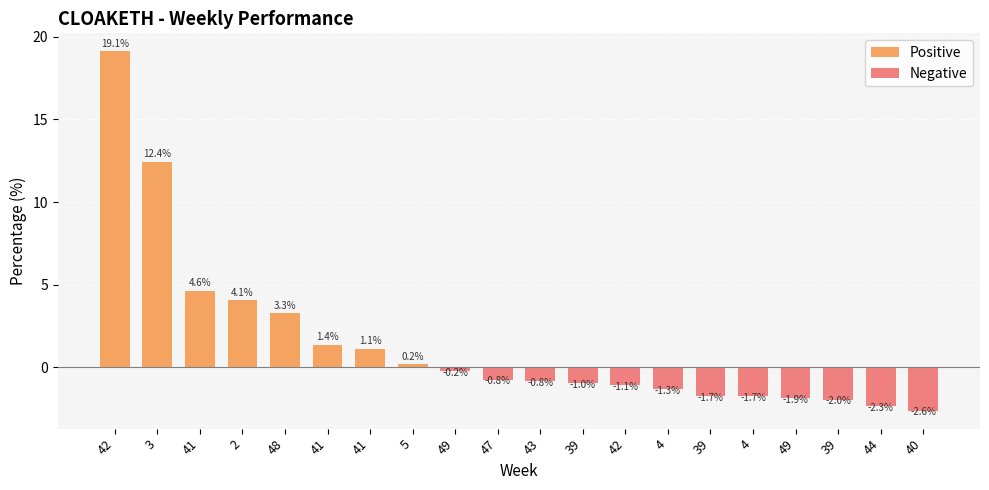

At which category does the chart reach its minimum across all series?

40